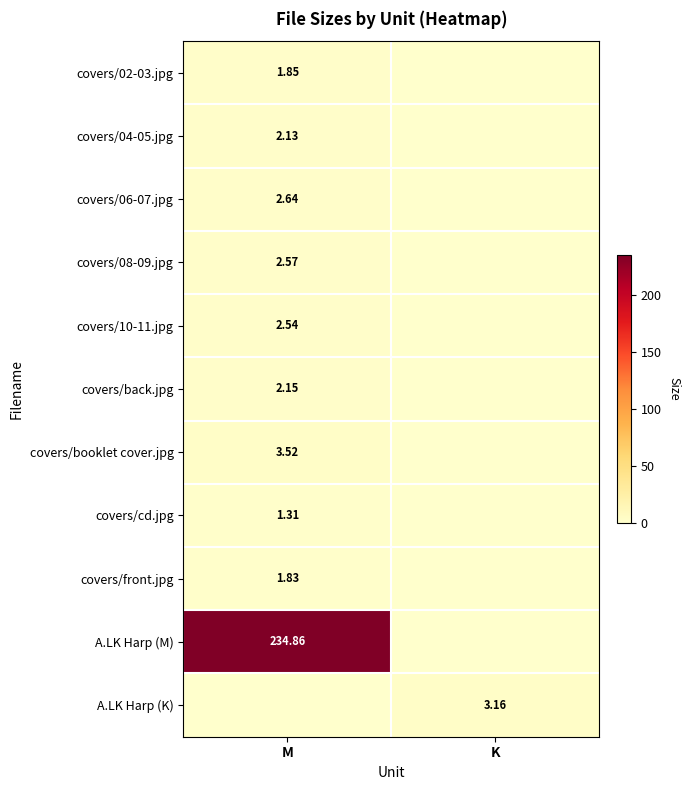

Between M and K, which series saw the biggest shift?

A.LK Harp (M)